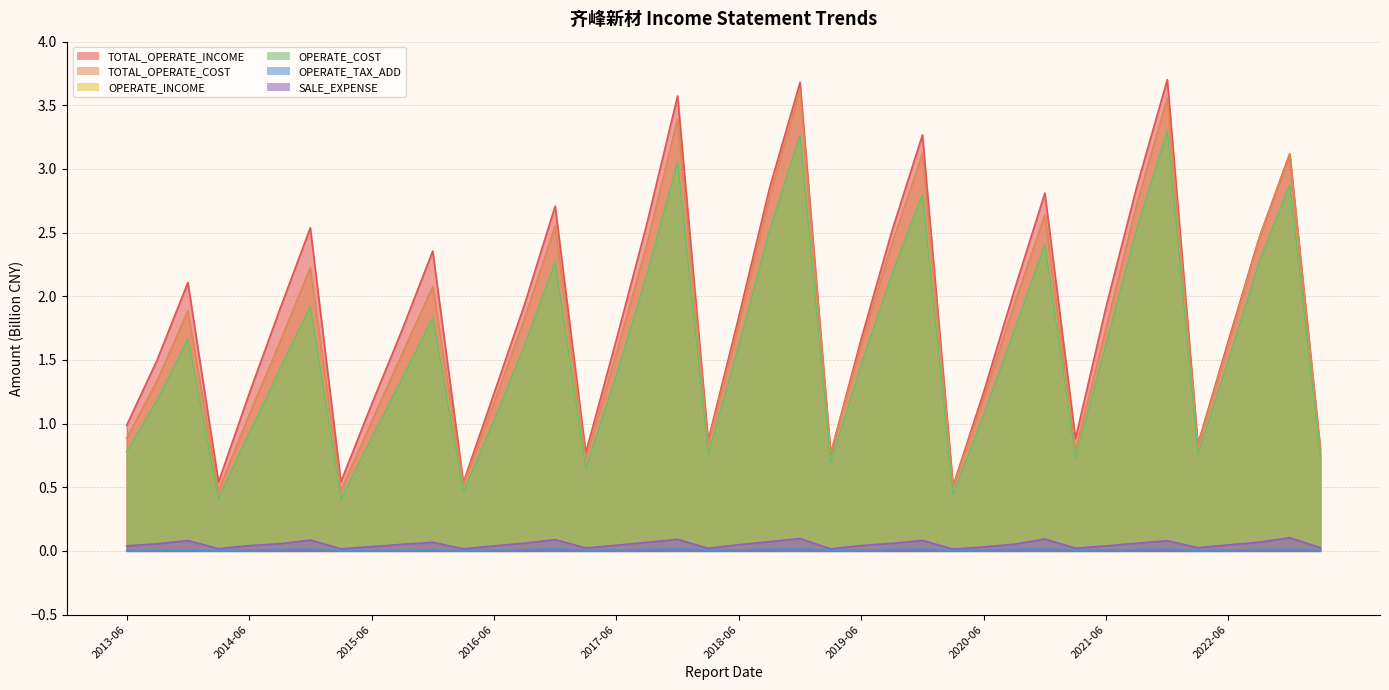

Reading right to left, extract all data points from this chart.

TOTAL_OPERATE_INCOME: 0.8	3.1	2.5	1.7	0.8	3.7	2.9	1.9	0.9	2.8	2.0	1.2	0.5	3.3	2.5	1.7	0.8	3.7	2.8	1.8	0.9	3.6	2.6	1.7	0.8	2.7	1.9	1.2	0.5	2.4	1.7	1.1	0.5	2.5	1.9	1.2	0.5	2.1	1.5	1.0
TOTAL_OPERATE_COST: 0.8	3.1	2.5	1.6	0.8	3.6	2.7	1.8	0.8	2.6	1.9	1.2	0.5	3.1	2.4	1.6	0.8	3.6	2.8	1.8	0.8	3.4	2.4	1.5	0.7	2.6	1.8	1.2	0.5	2.1	1.5	1.0	0.5	2.2	1.6	1.1	0.5	1.9	1.3	0.9
OPERATE_INCOME: 0.7	2.9	2.3	1.5	0.8	3.3	2.5	1.6	0.7	2.4	1.7	1.1	0.4	2.8	2.2	1.5	0.7	3.3	2.5	1.6	0.8	3.1	2.2	1.4	0.6	2.3	1.6	1.0	0.5	1.8	1.4	0.9	0.4	1.9	1.4	0.9	0.4	1.7	1.2	0.8
OPERATE_COST: 0.7	2.9	2.3	1.5	0.8	3.3	2.5	1.6	0.7	2.4	1.7	1.1	0.4	2.8	2.2	1.5	0.7	3.3	2.5	1.6	0.8	3.1	2.2	1.4	0.6	2.3	1.6	1.0	0.5	1.8	1.4	0.9	0.4	1.9	1.4	0.9	0.4	1.7	1.2	0.8
OPERATE_TAX_ADD: 0.0	0.0	0.0	0.0	0.0	0.0	0.0	0.0	0.0	0.0	0.0	0.0	0.0	0.0	0.0	0.0	0.0	0.0	0.0	0.0	0.0	0.0	0.0	0.0	0.0	0.0	0.0	0.0	0.0	0.0	0.0	0.0	0.0	0.0	0.0	0.0	0.0	0.0	0.0	0.0
SALE_EXPENSE: 0.0	0.1	0.1	0.0	0.0	0.1	0.1	0.0	0.0	0.1	0.1	0.0	0.0	0.1	0.1	0.0	0.0	0.1	0.1	0.0	0.0	0.1	0.1	0.0	0.0	0.1	0.1	0.0	0.0	0.1	0.1	0.0	0.0	0.1	0.1	0.0	0.0	0.1	0.1	0.0